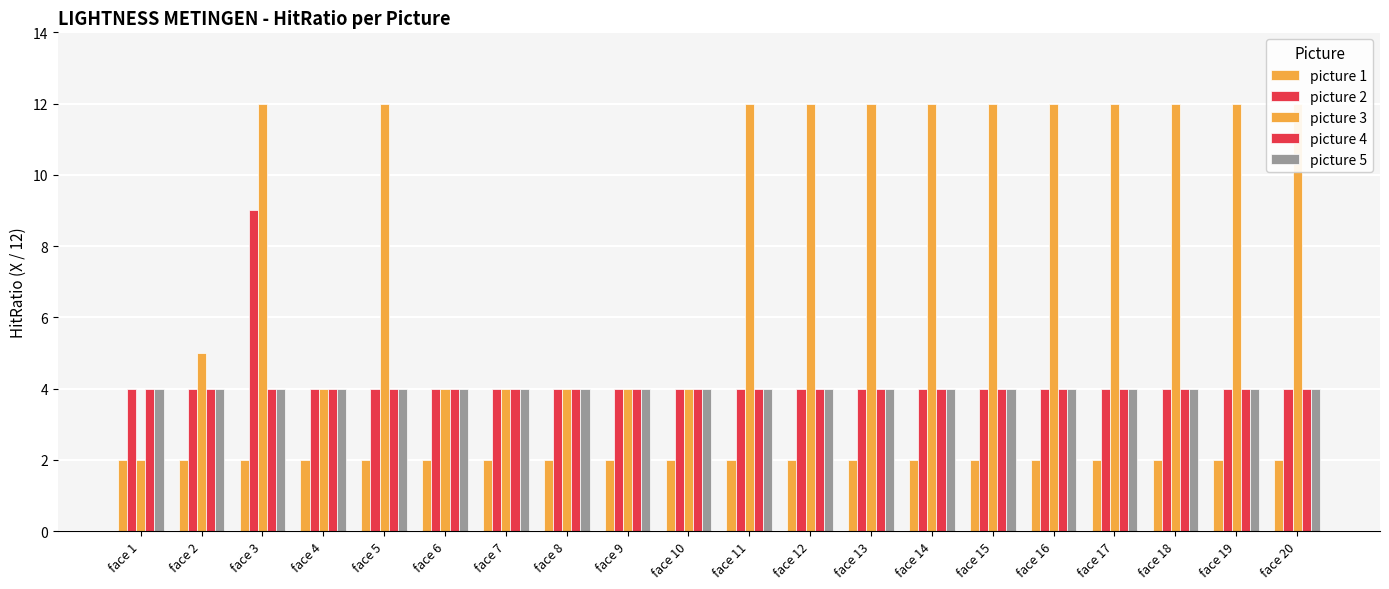

How many data points in picture 2 are above 4?

1